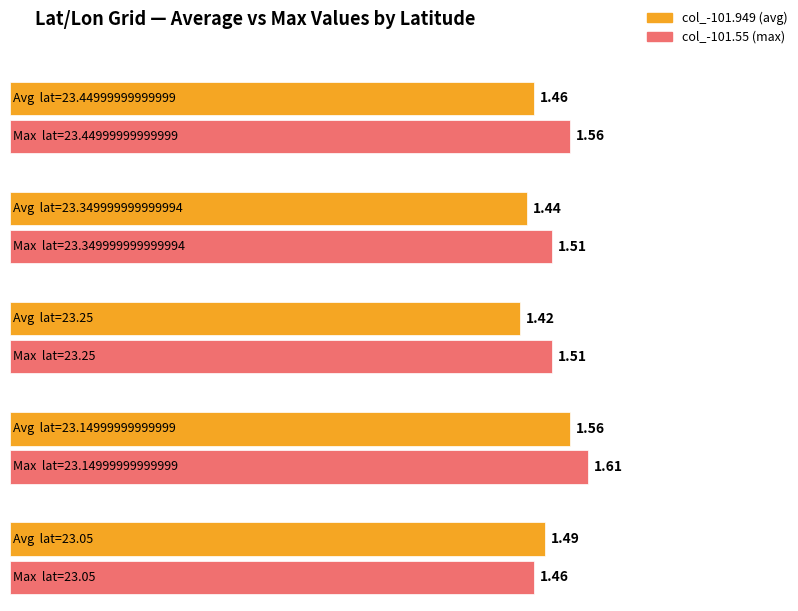

How many data points does each series have?

5